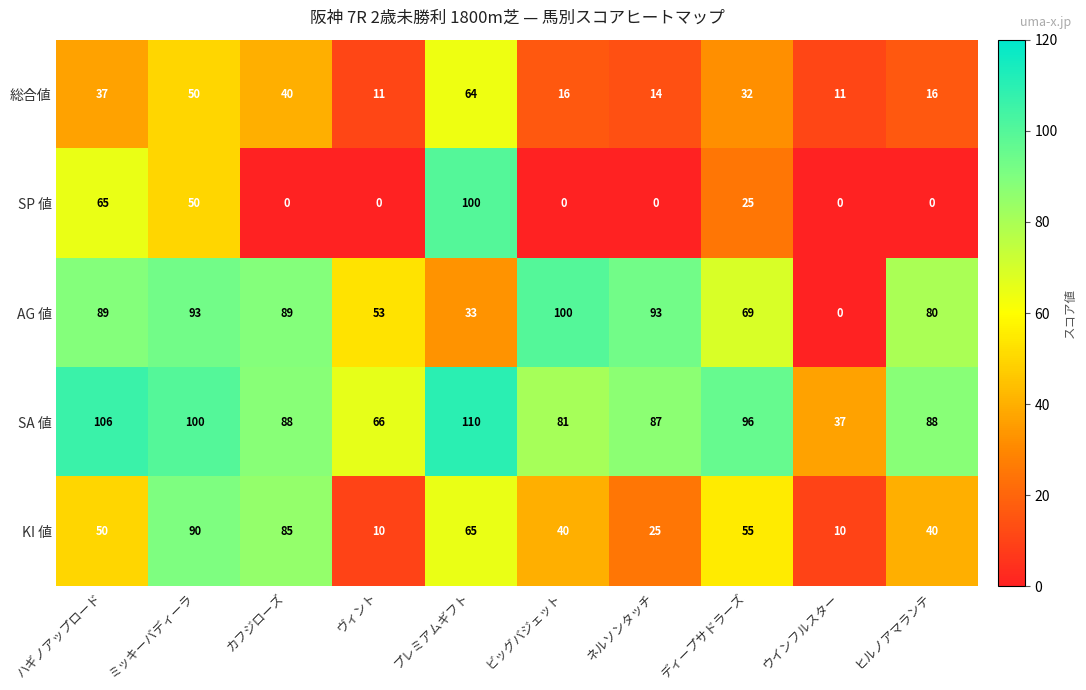

Which series has the largest total across all categories?

SA 値